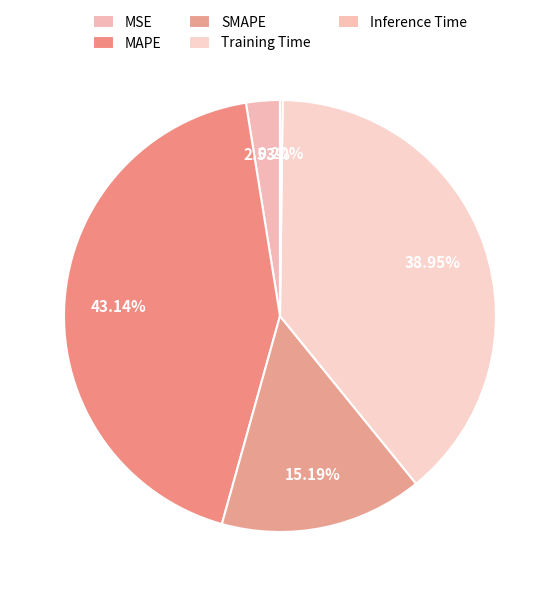

Is it true that Inference Time is 1% of the pie?

False